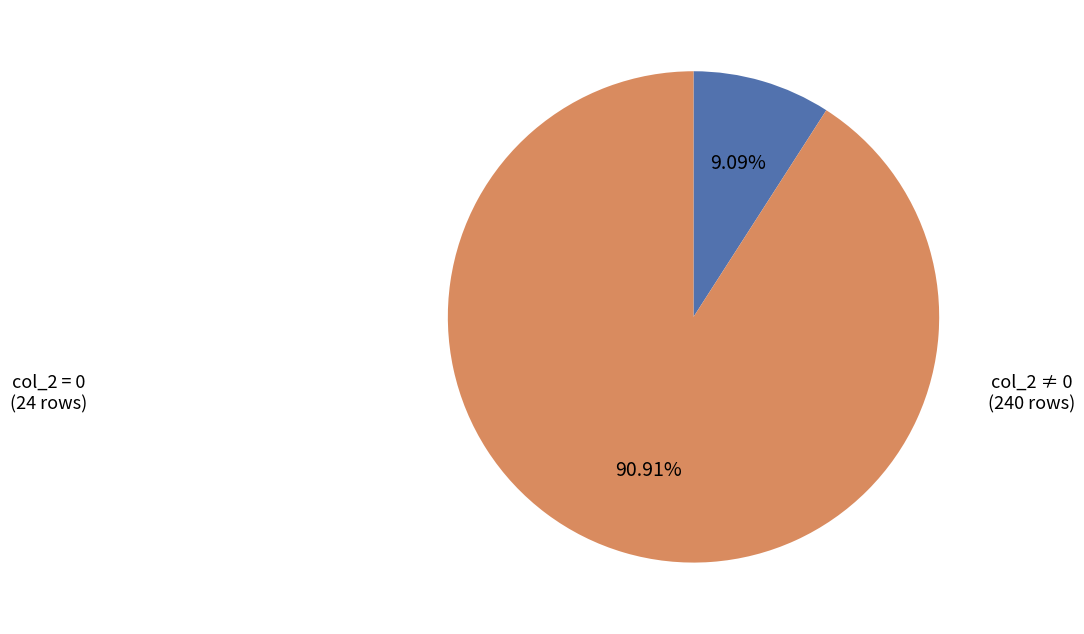

How many segments does this pie chart have?

2